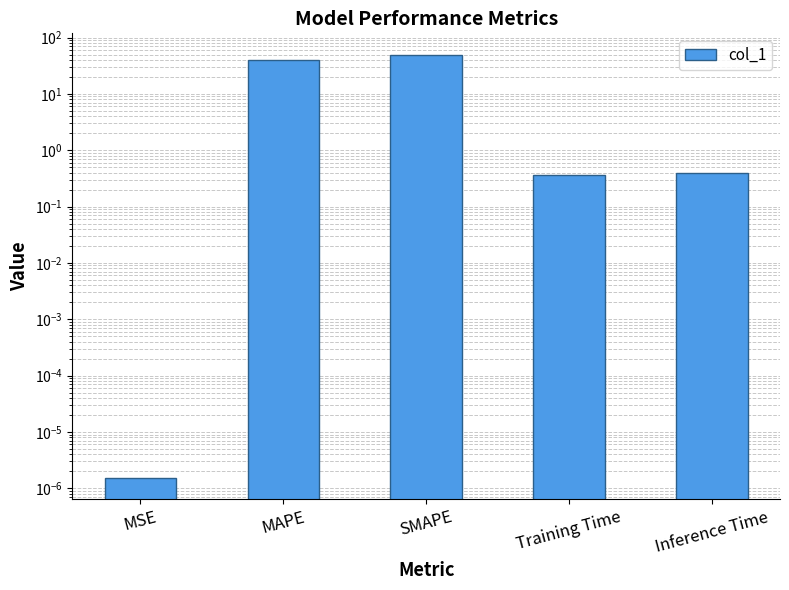

The value at Inference Time is 0.4. True or false?

True